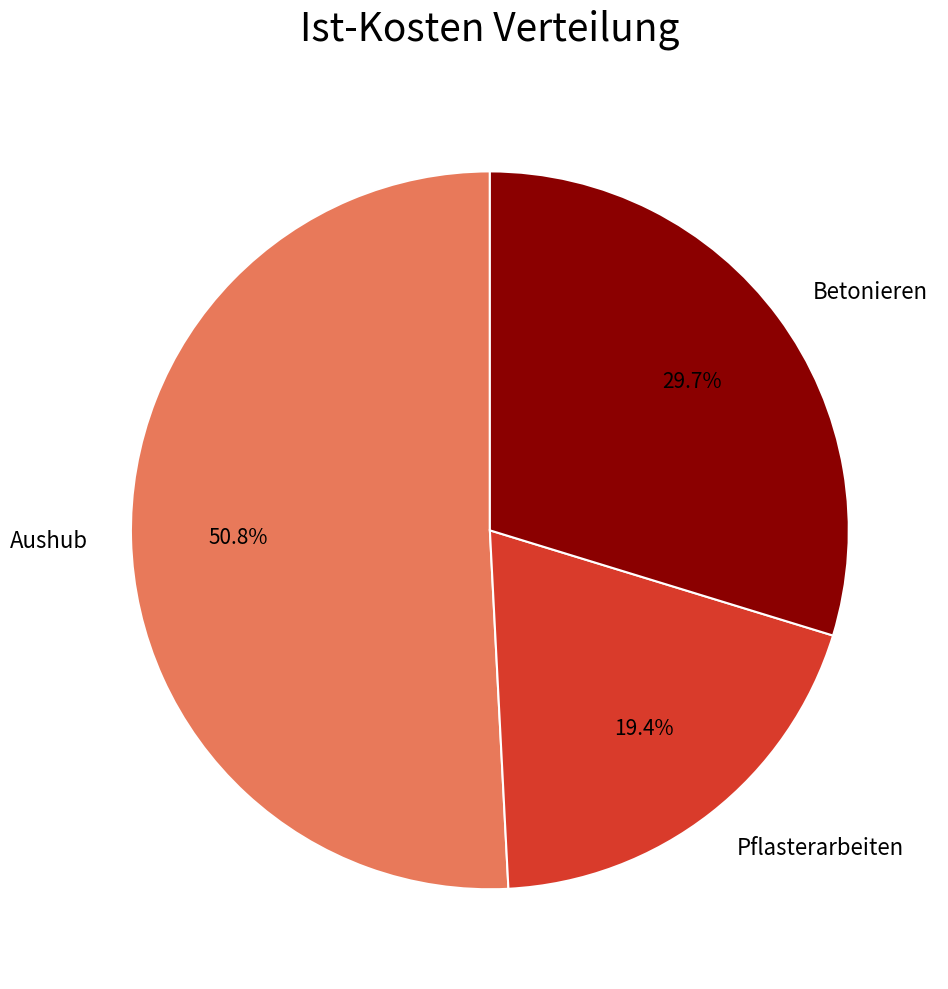

Rank the categories by value from lowest to highest.

Pflasterarbeiten, Betonieren, Aushub